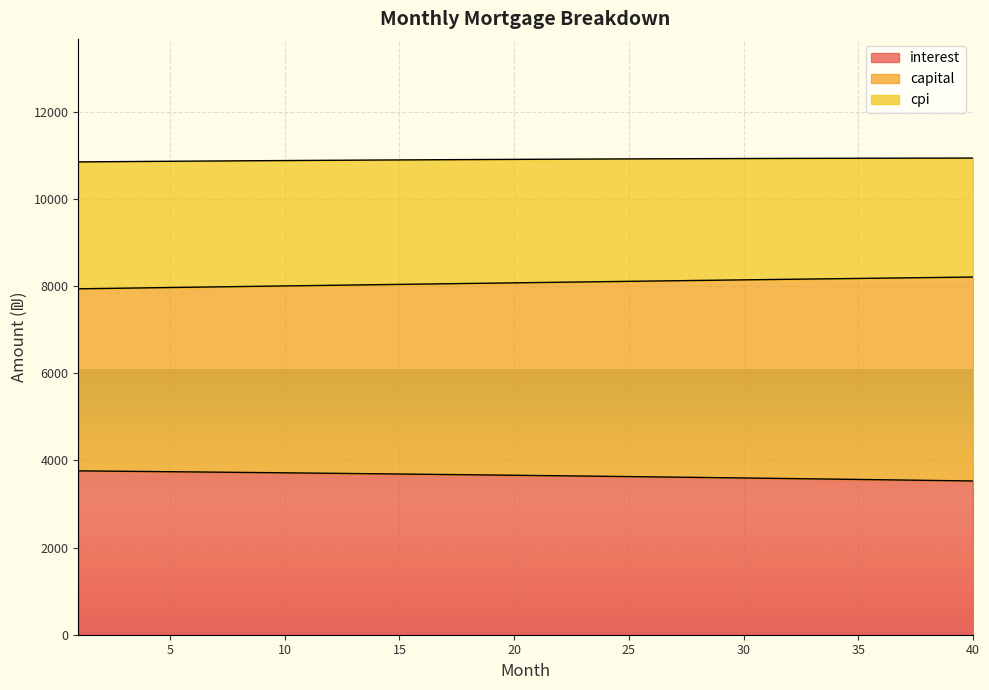

What is the total value across all series at 5?

10867.2